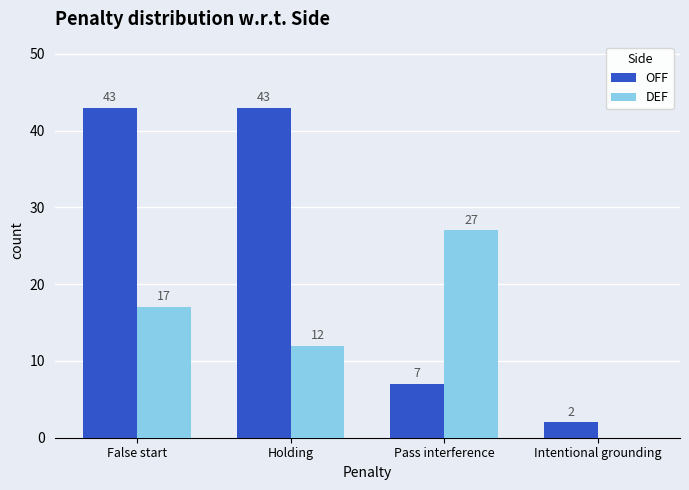

How many groups of bars are there?

4